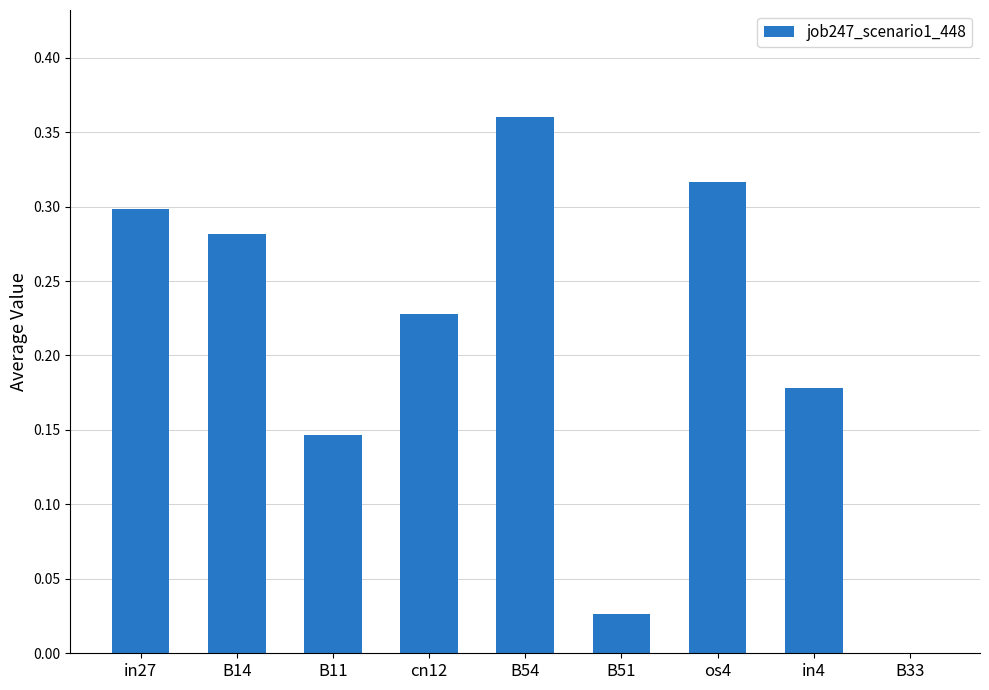

The chart shows a value of 0.3 at B14. True or false?

True